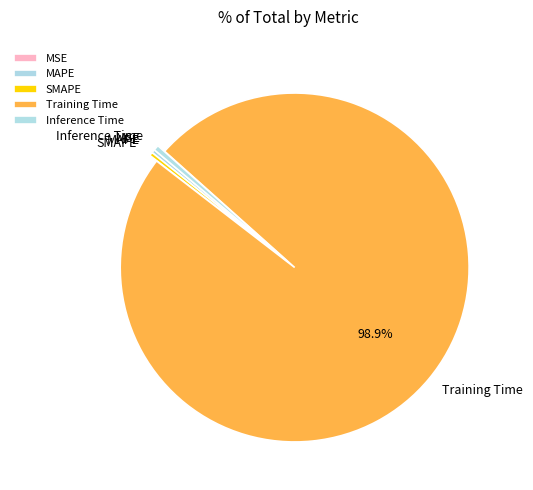

What percentage is the Training Time slice, to the nearest percent?

99%